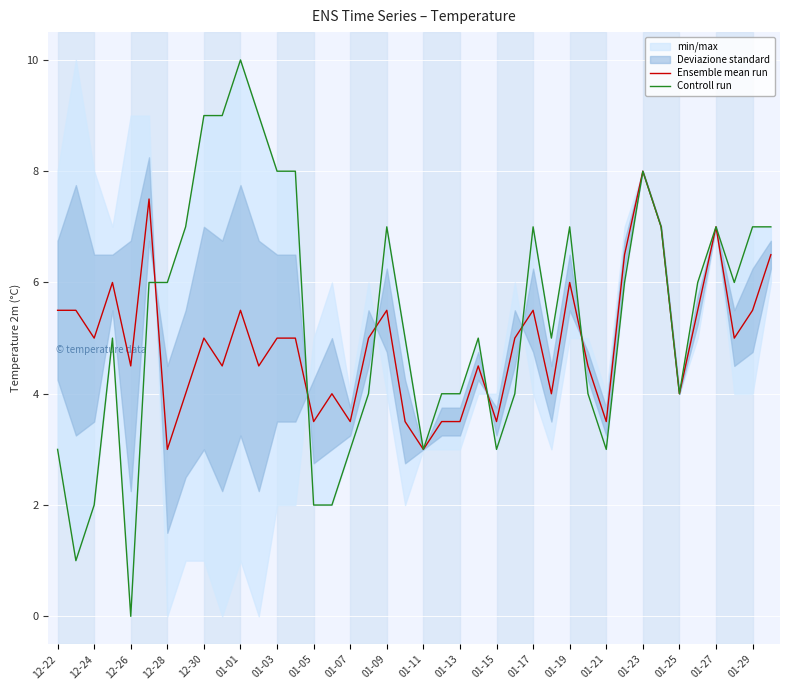

The value of Ensemble mean run at 01-27 is 4.0. True or false?

False